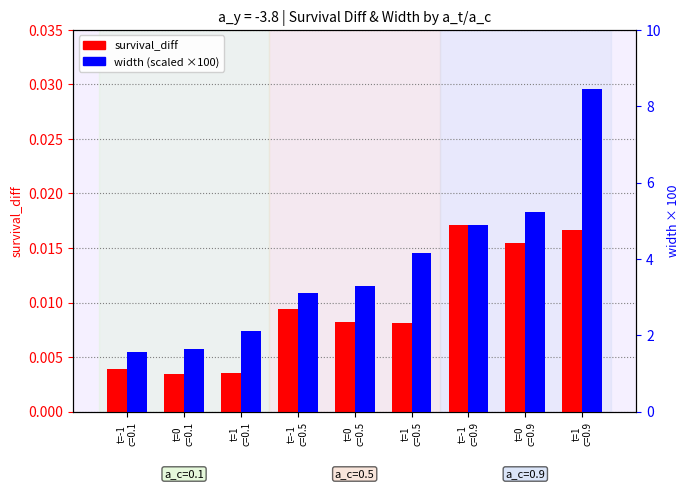

How many data points does each series have?

9